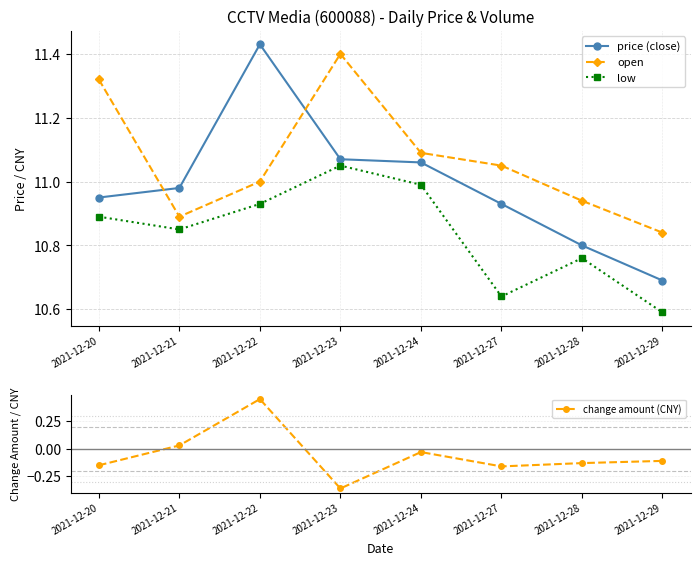

How many data points in change amount (CNY) are above 0?

2